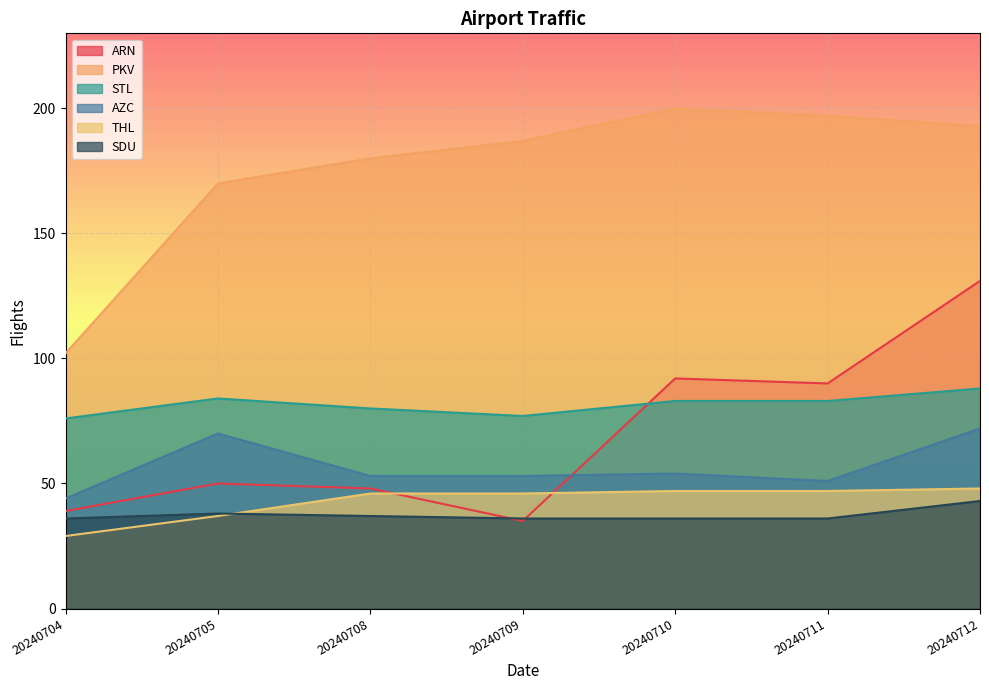

List the series in order of their peak value, highest first.

PKV, ARN, STL, AZC, THL, SDU